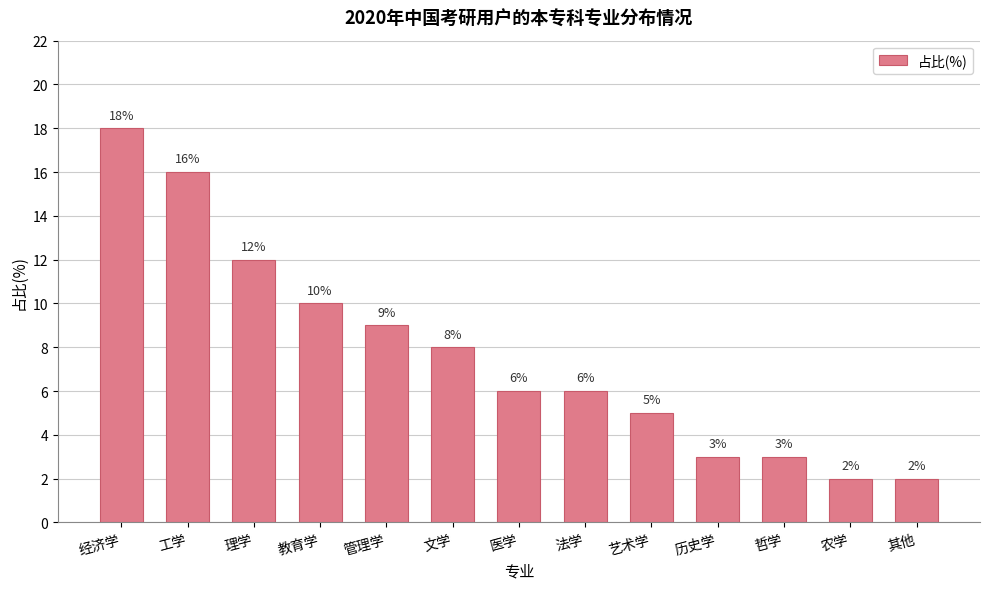

What is the greatest value displayed?

18